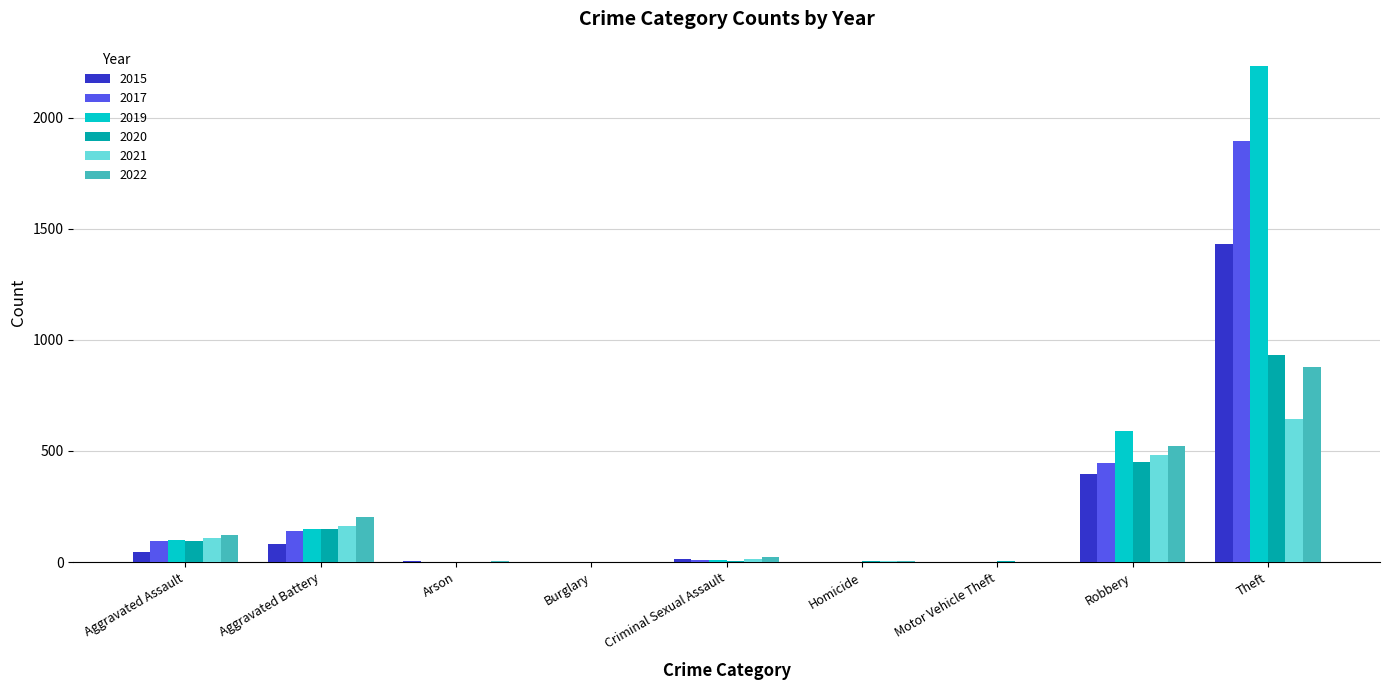

Read the 2019 value at Theft.

2230